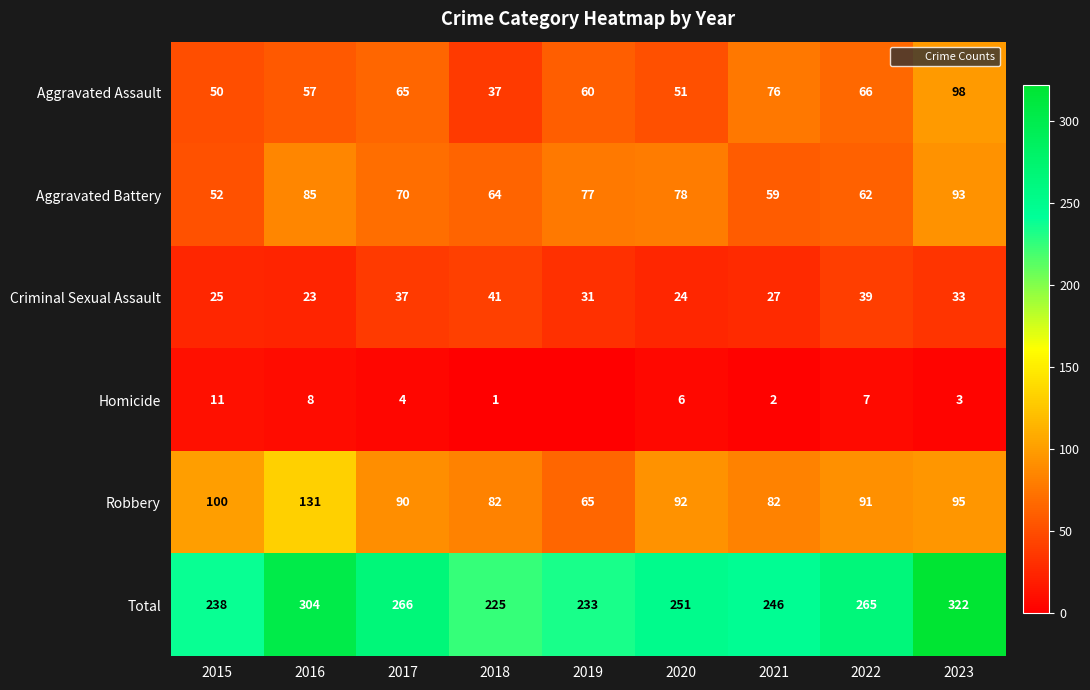

Which series has the largest range (max minus min)?

Total